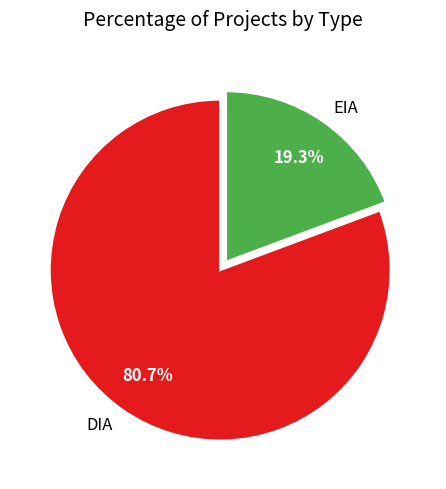

To the nearest percent, what is the combined percentage of EIA and DIA?

100%